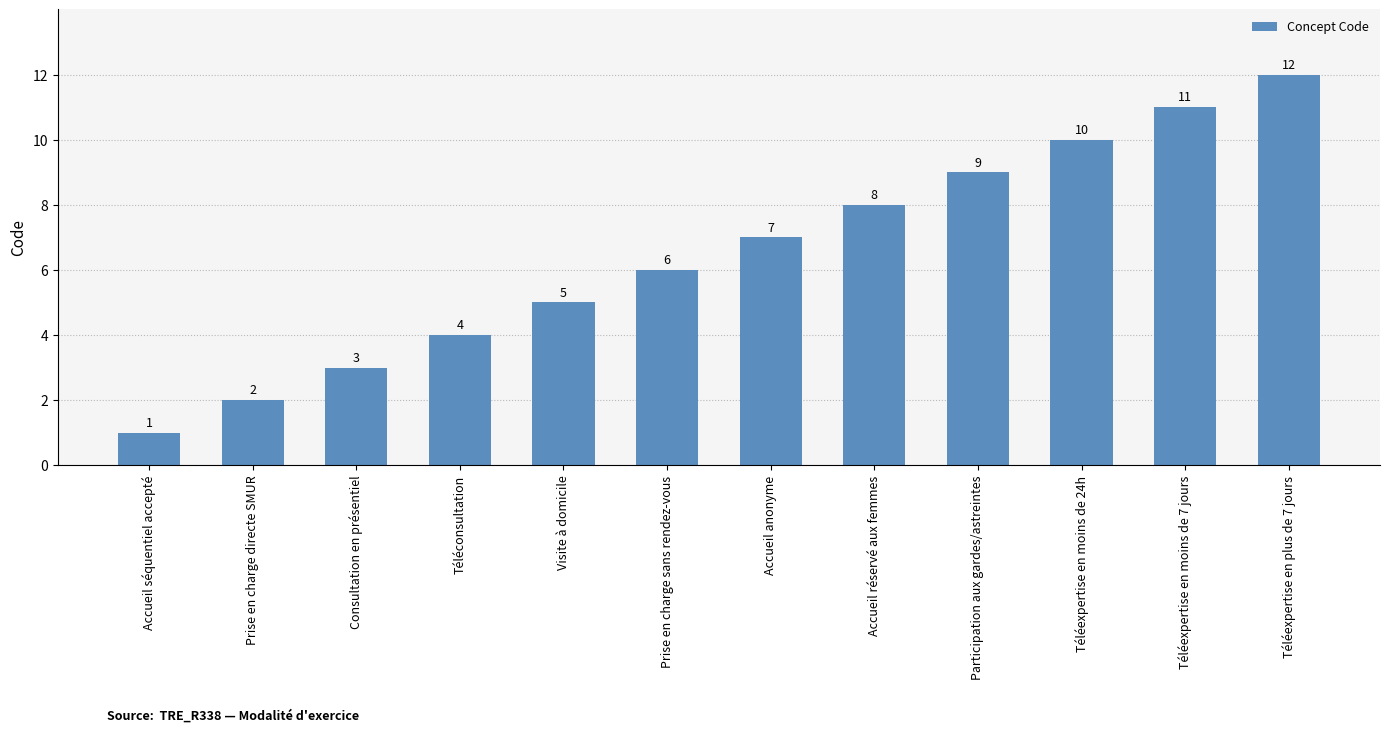

Is it true that the value at Visite à domicile is 1?

False